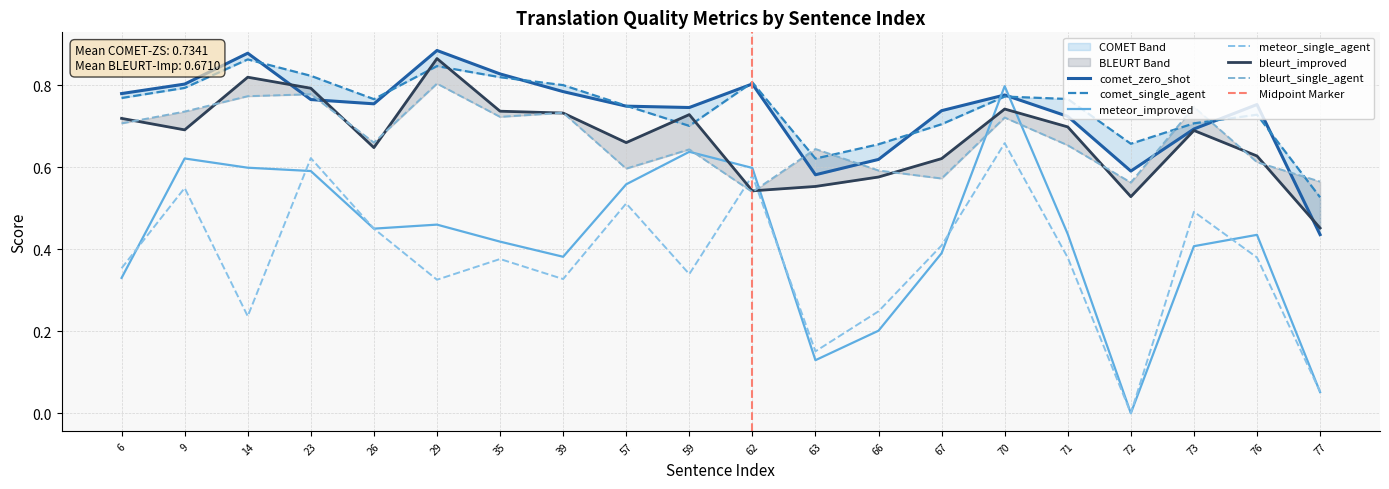

Which series has the widest spread of values?

meteor_improved